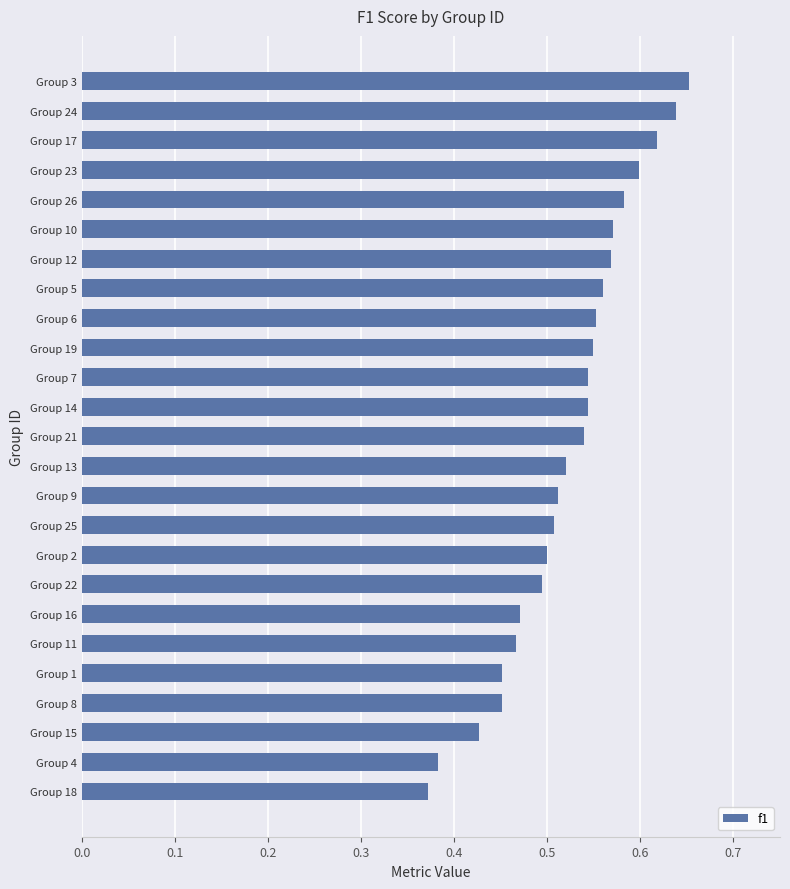

What is the sum of all values?

13.1